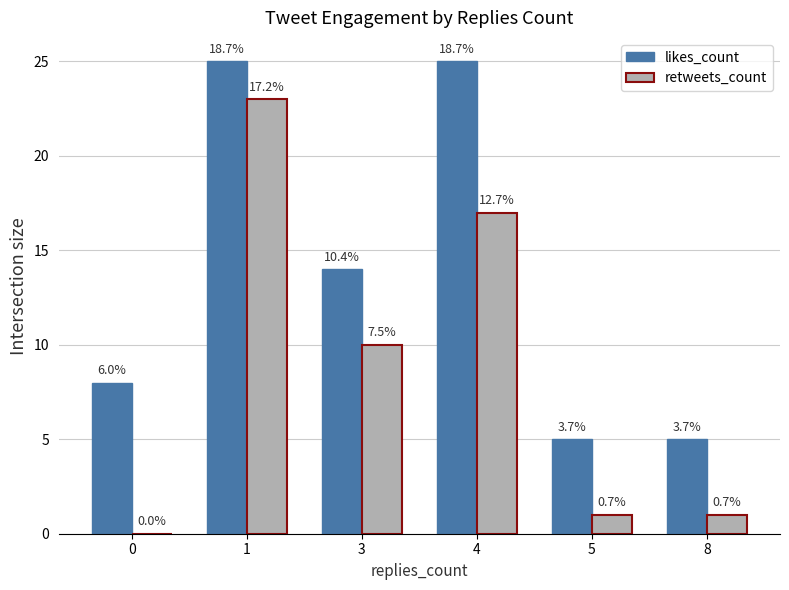

Which series has the largest total across all categories?

likes_count